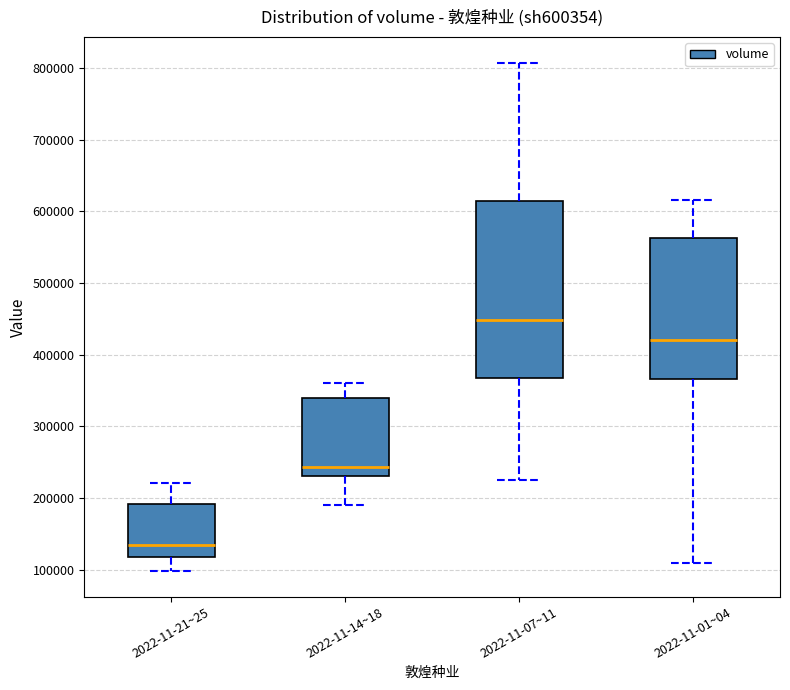

Which box has the highest median line?

2022-11-07~11